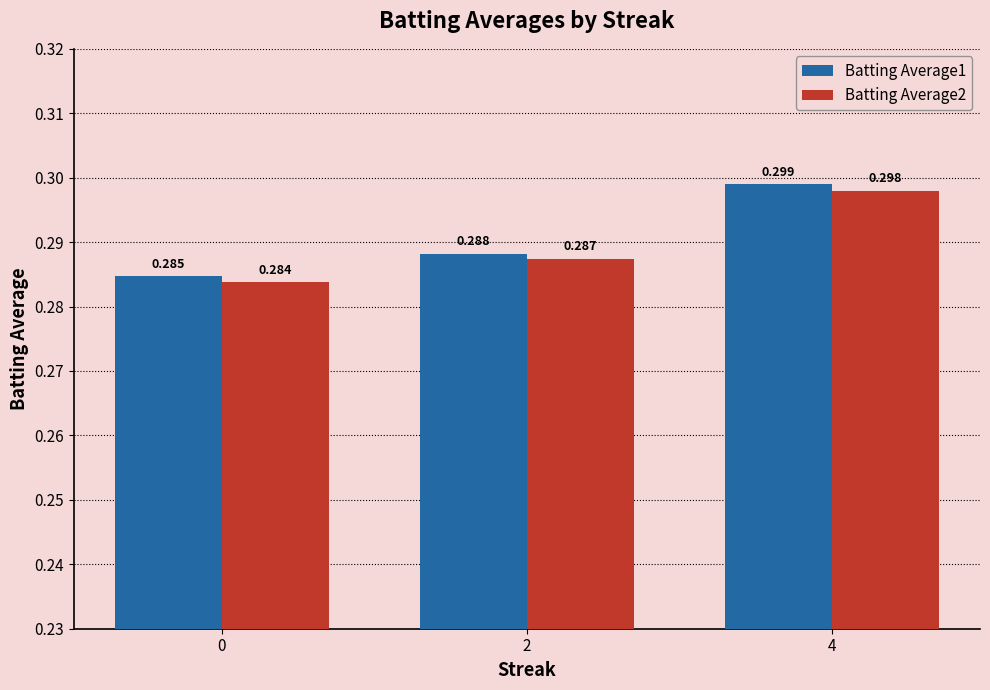

Is the value of Batting Average1 at 4 greater than the value of Batting Average2 at 2?

Yes